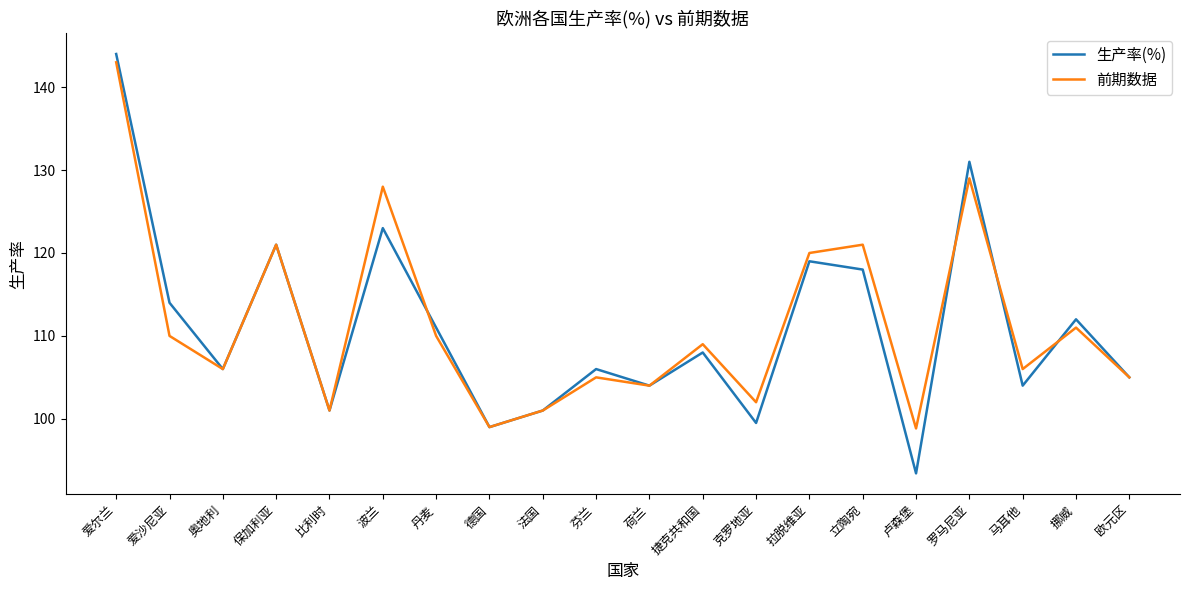

What position from the right is 奥地利?

18